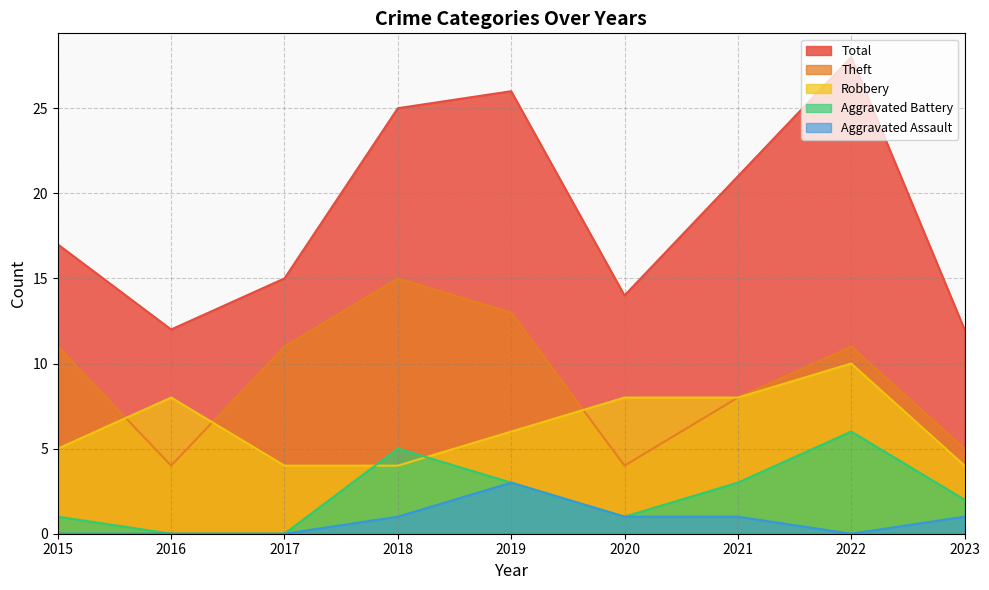

The value of Total at 2016 is 3. True or false?

False